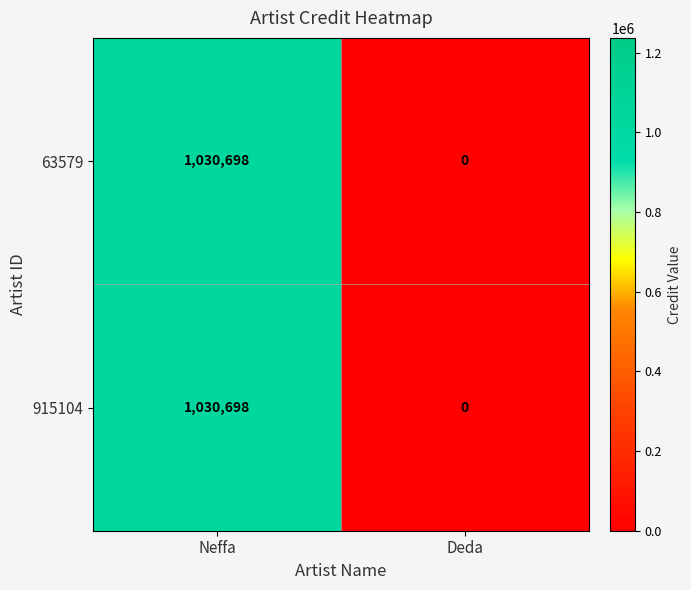

Which category has the lowest value across all series?

Deda